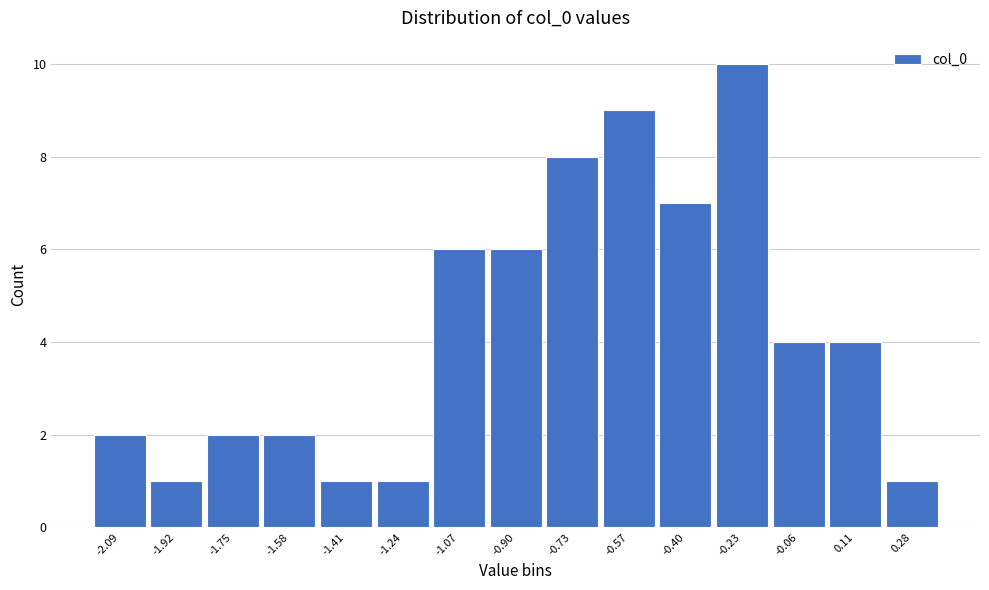

Reading left to right, transcribe all the data shown in this chart.

-2.09=2	-1.92=1	-1.75=2	-1.58=2	-1.41=1	-1.24=1	-1.07=6	-0.90=6	-0.73=8	-0.57=9	-0.40=7	-0.23=10	-0.06=4	0.11=4	0.28=1